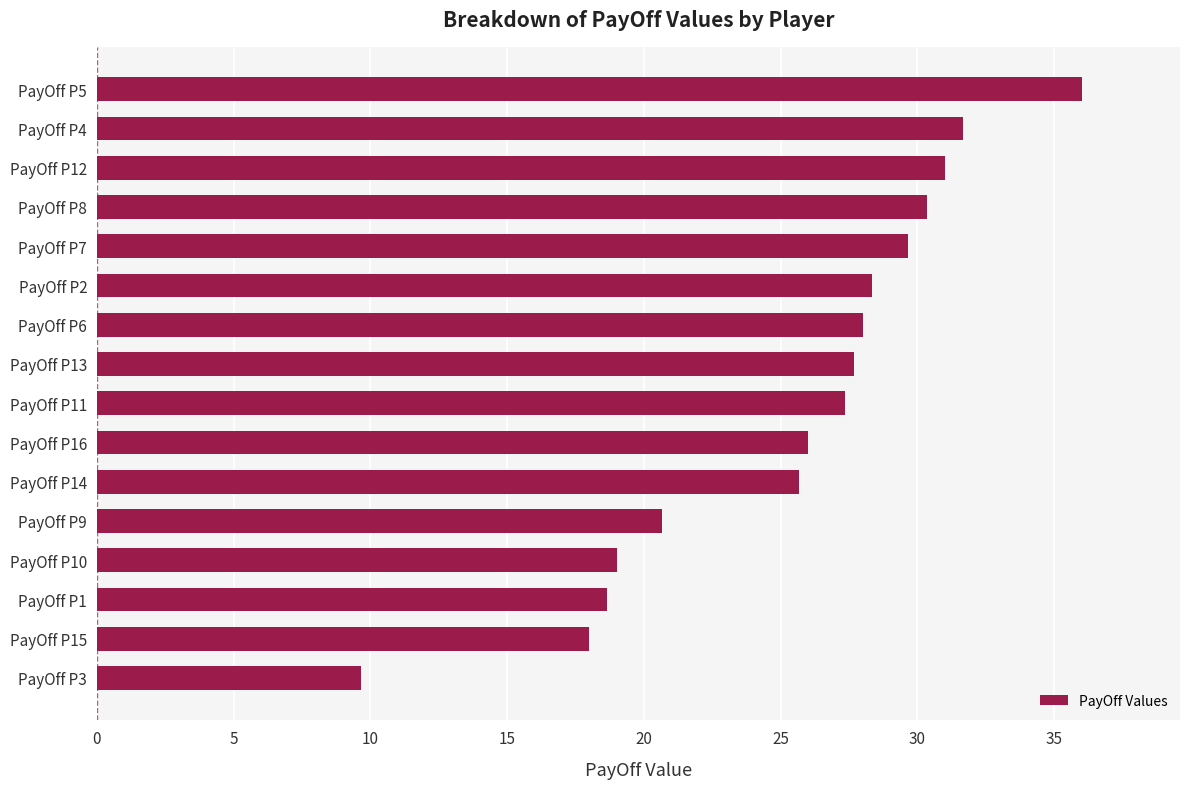

Rank the categories by value from highest to lowest.

PayOff P5, PayOff P4, PayOff P12, PayOff P8, PayOff P7, PayOff P2, PayOff P6, PayOff P13, PayOff P11, PayOff P16, PayOff P14, PayOff P9, PayOff P10, PayOff P1, PayOff P15, PayOff P3